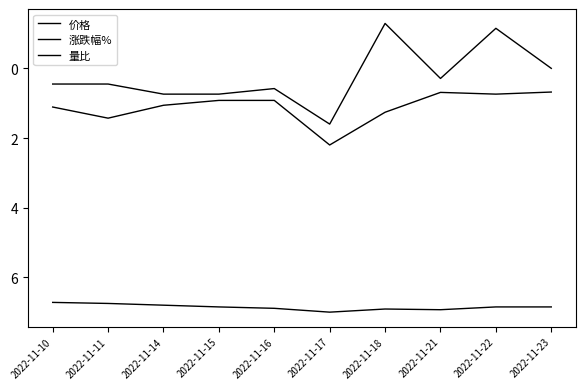

What is the highest value of the 价格 series?

7.0